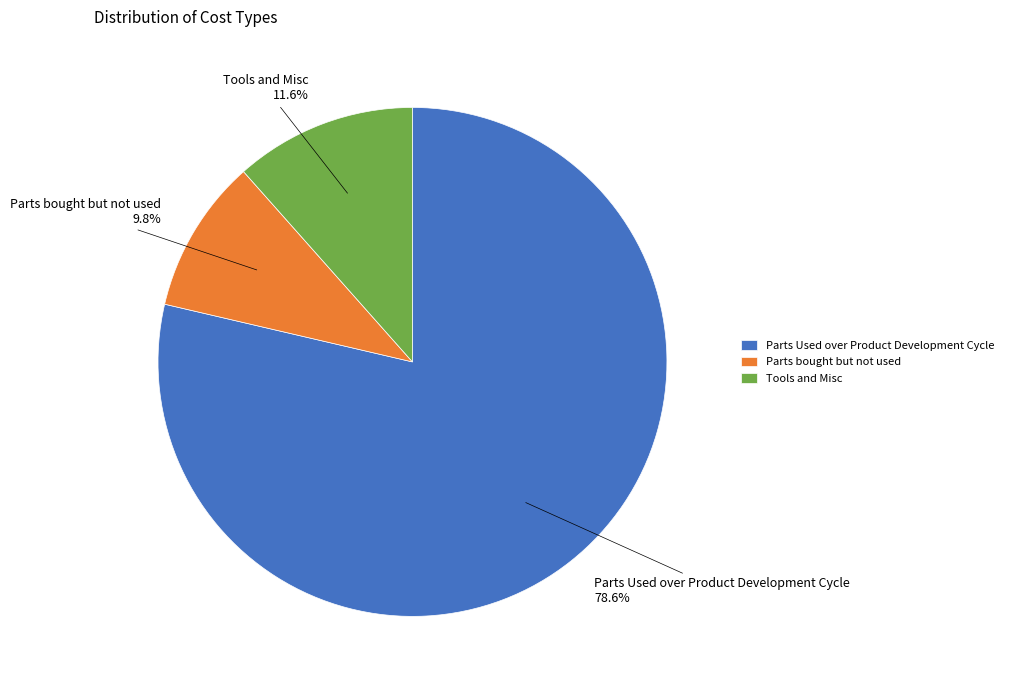

How many slices are in this pie chart?

3